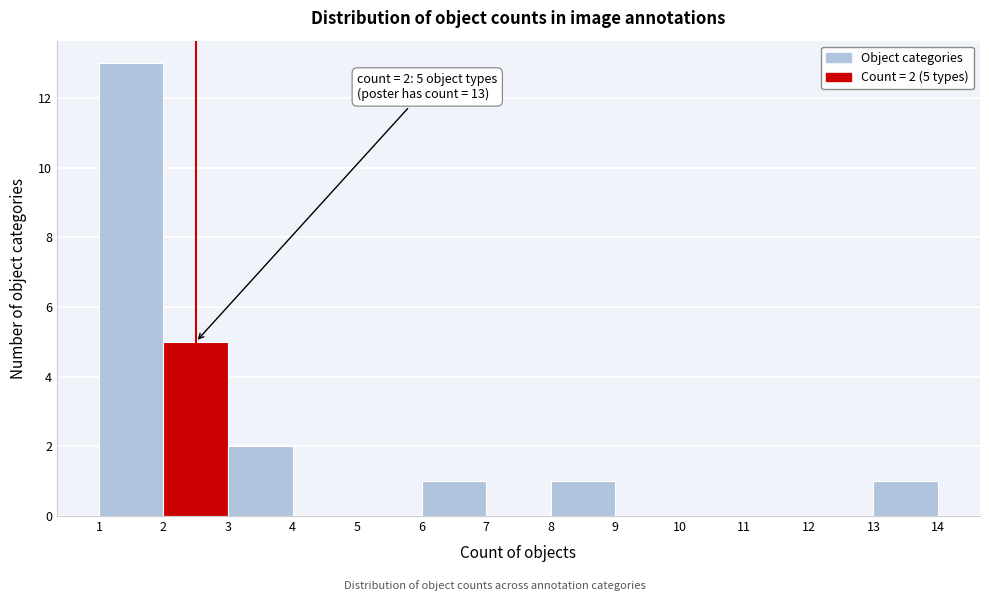

Which range on the x-axis has the tallest bar?

1 to 2